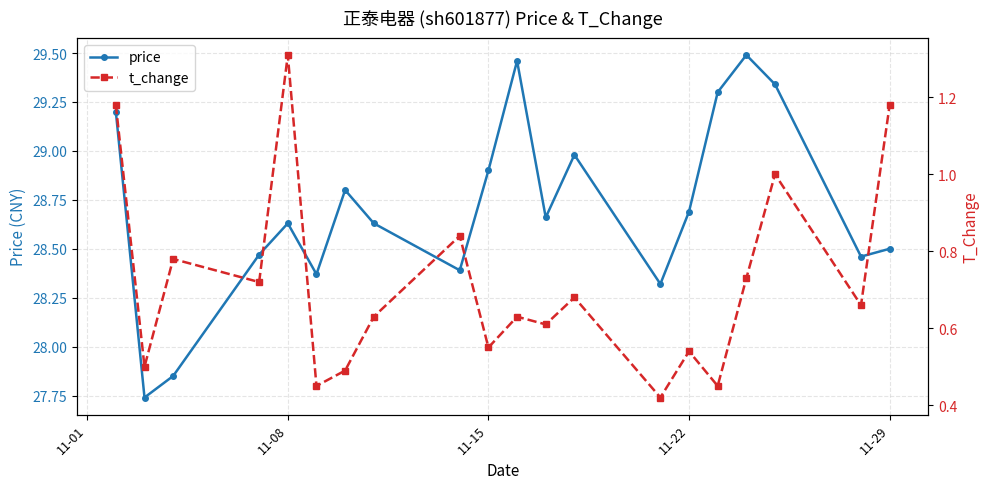

The price series shows 42.6 at 11-08. True or false?

False